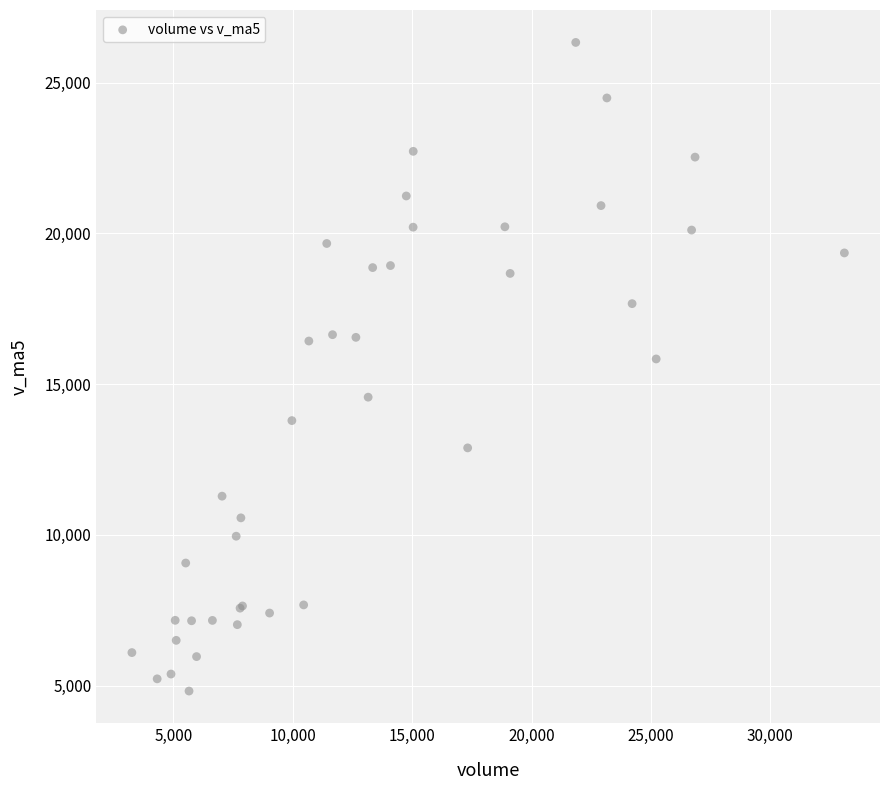

What Y value in the scatter plot is closest to 15574?

15832.2